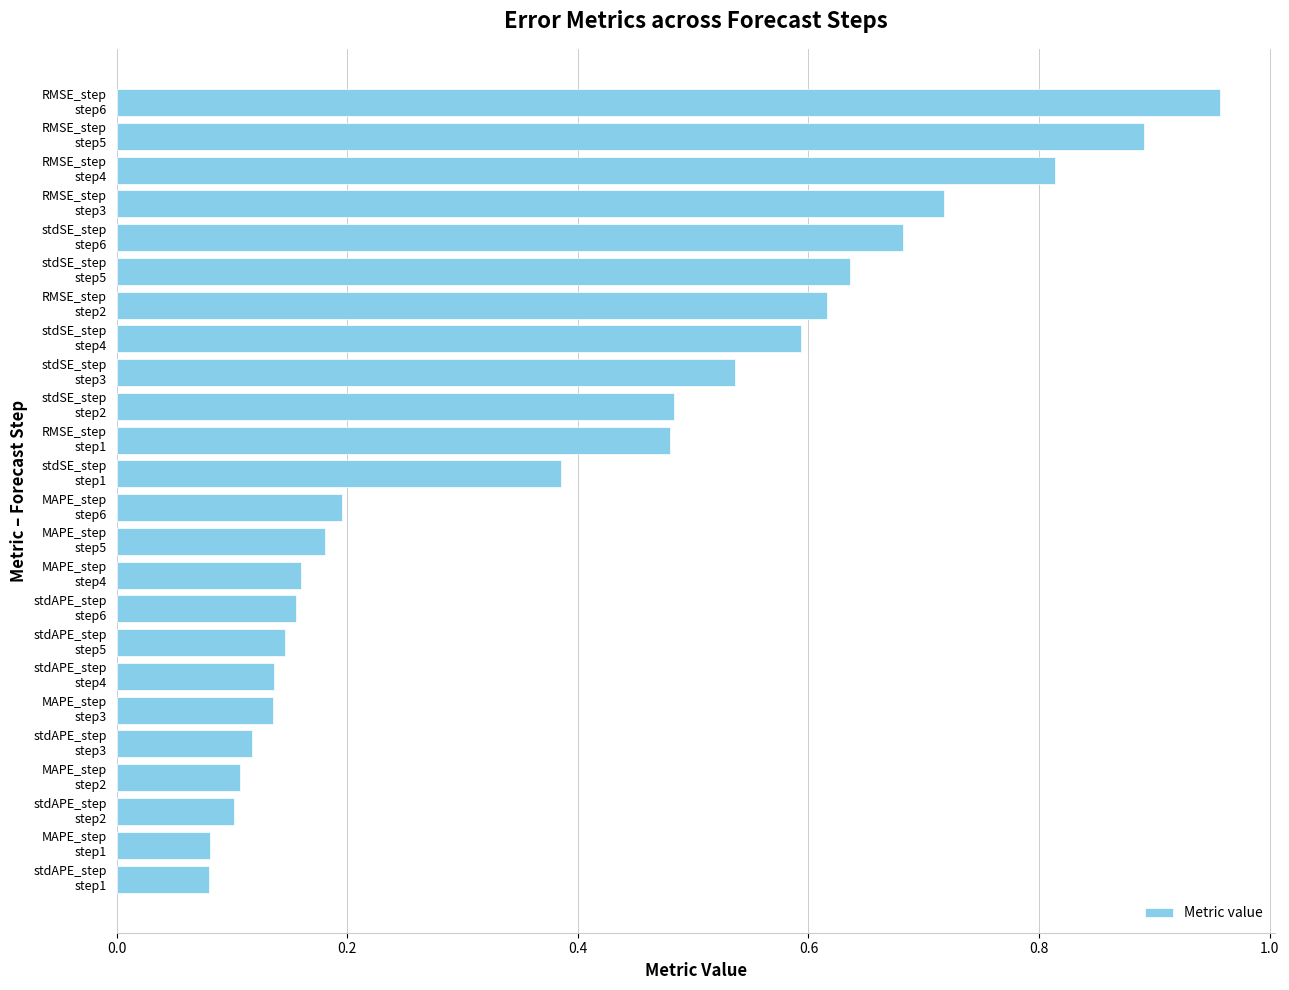

What is the sum of all values?

9.4